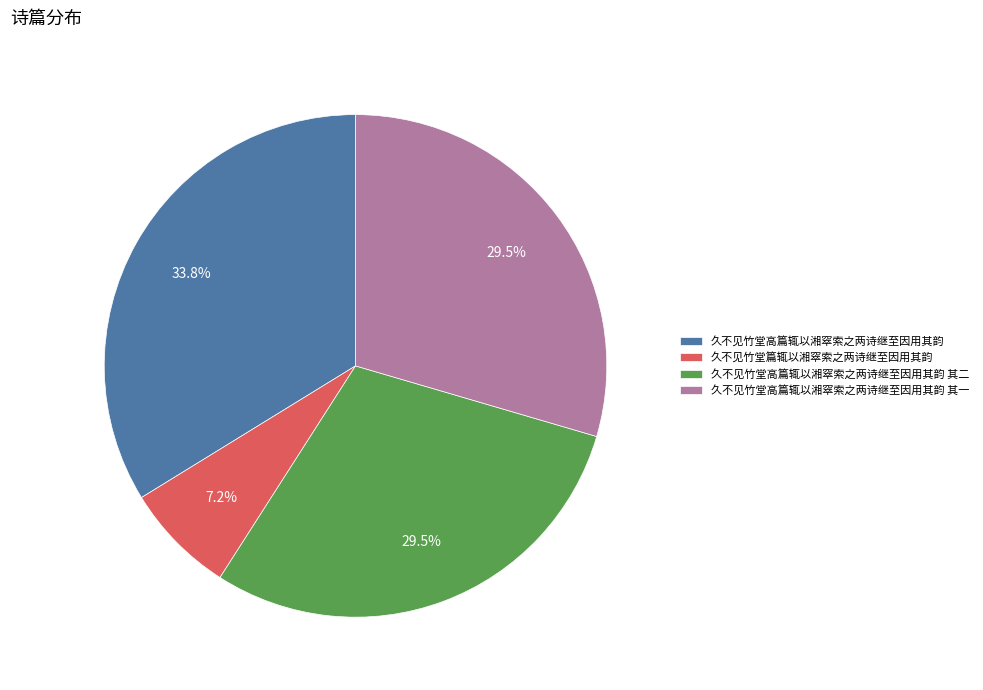

Is it true that 久不见竹堂篇辄以湘窣索之两诗继至因用其韵 is 17% of the pie?

False